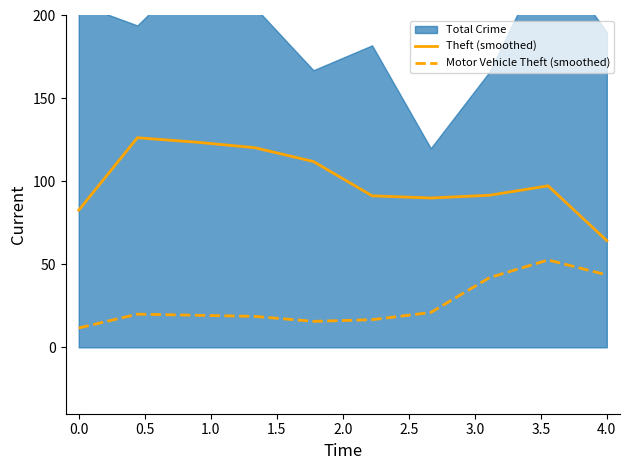

Read the Theft (smoothed) value at 4.0.

64.3